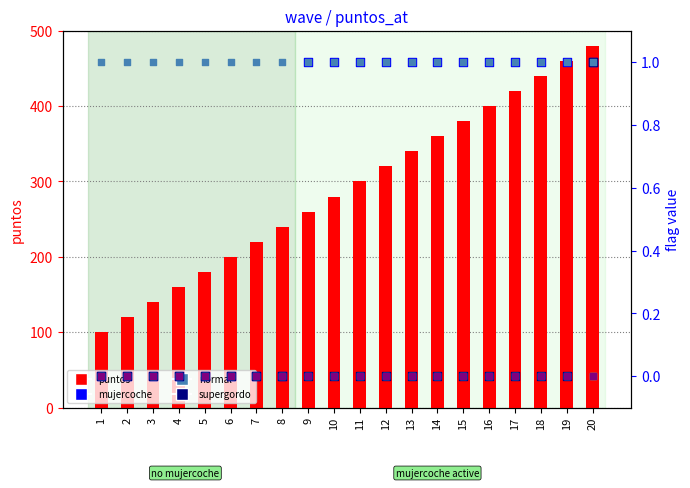

Which series has the largest total across all categories?

puntos